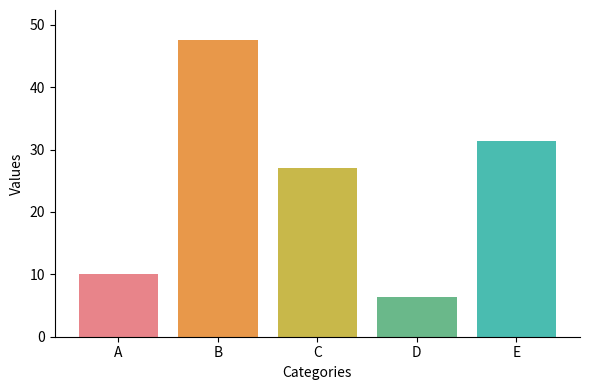

True or false: the data shows 10.0 at A.

True